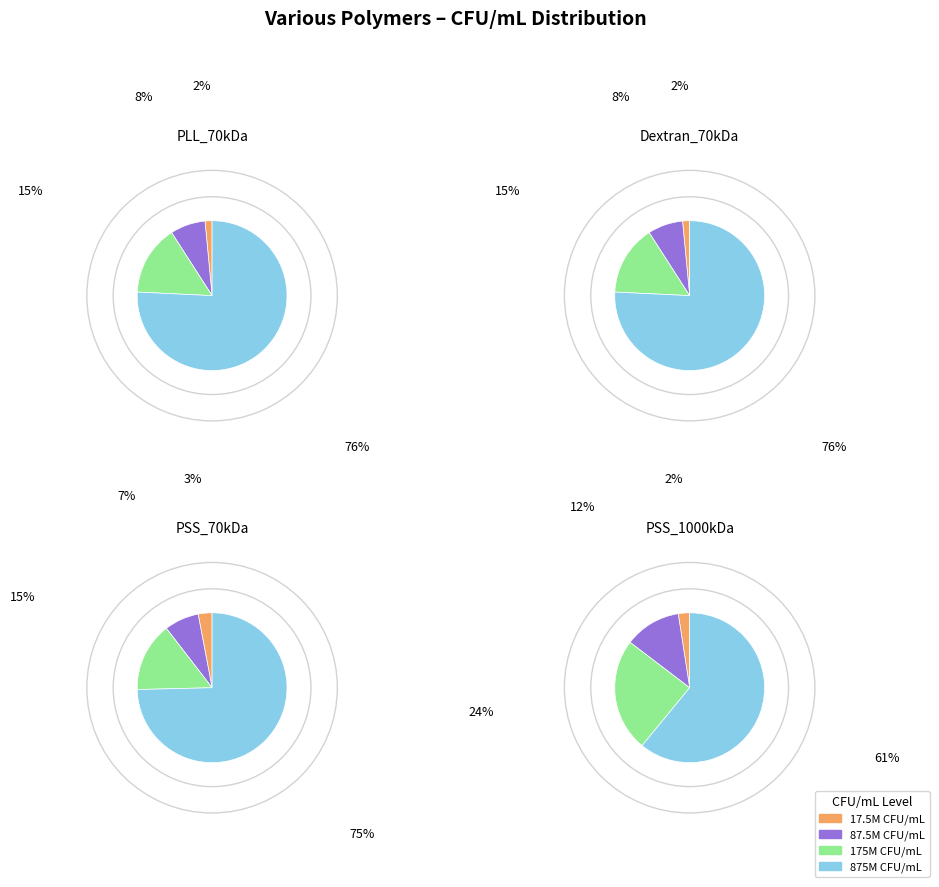

What is the smallest slice in the pie chart?

PLL_70kDa